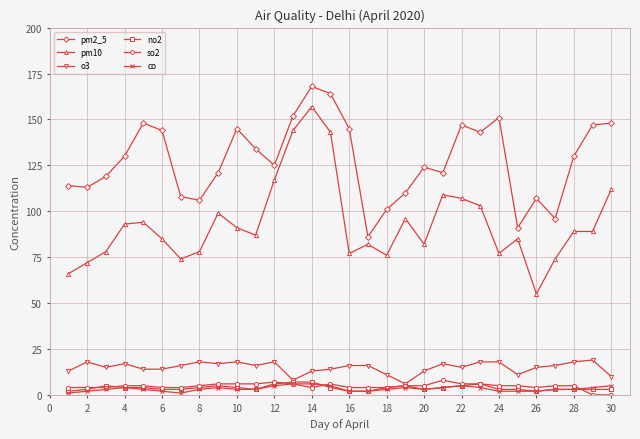

True or false: pm2_5 and no2 intersect in this chart.

False